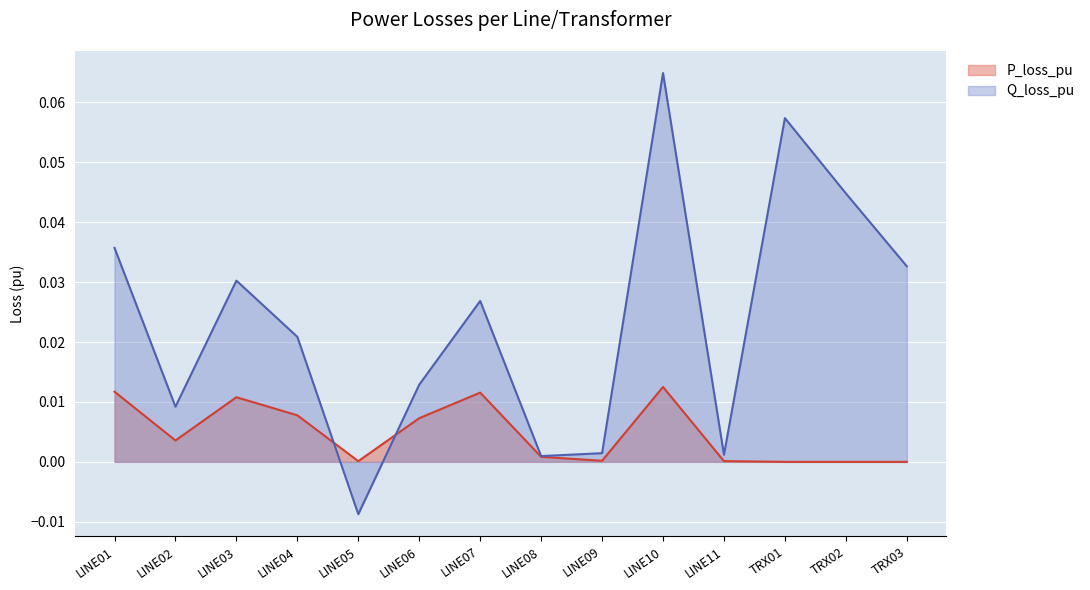

Count the number of categories in the chart.

14